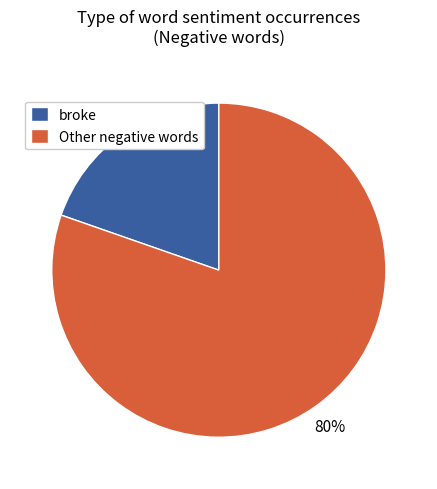

To the nearest percent, what is the combined percentage of Other negative words and broke?

100%